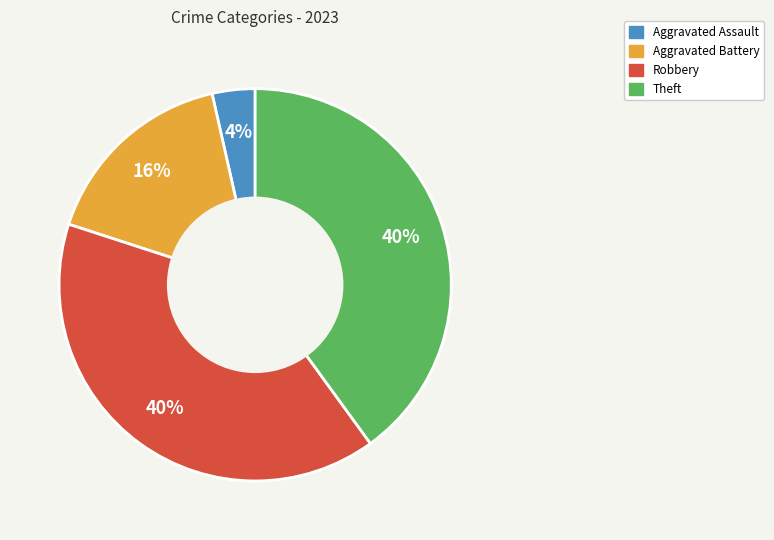

What percentage is the Aggravated Assault slice, to the nearest percent?

4%